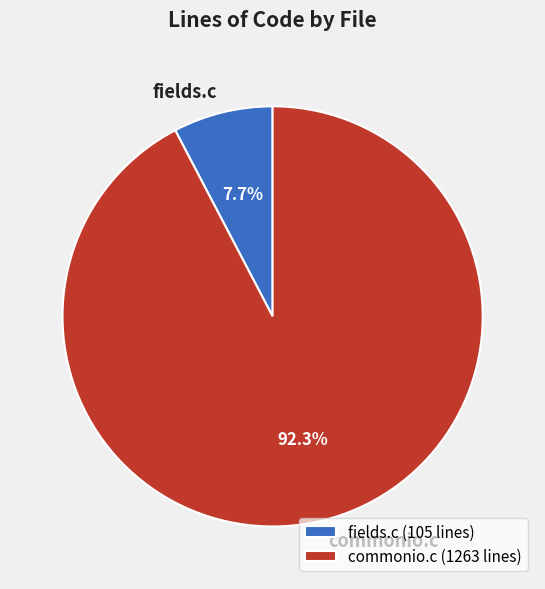

True or false: commonio.c accounts for 99% of the total.

False